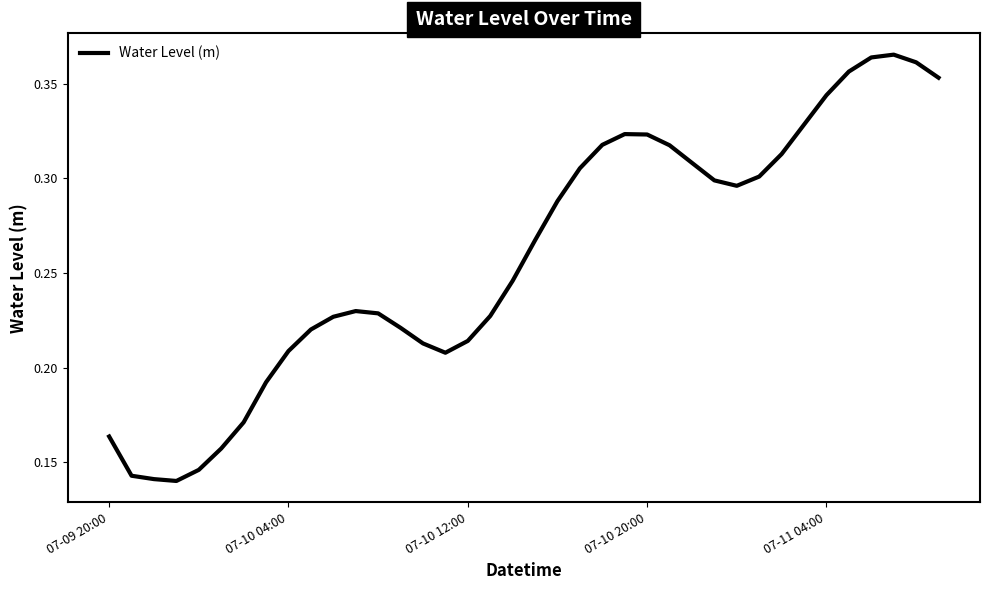

The chart shows a value of 0.3 at 07-10 12:00. True or false?

False